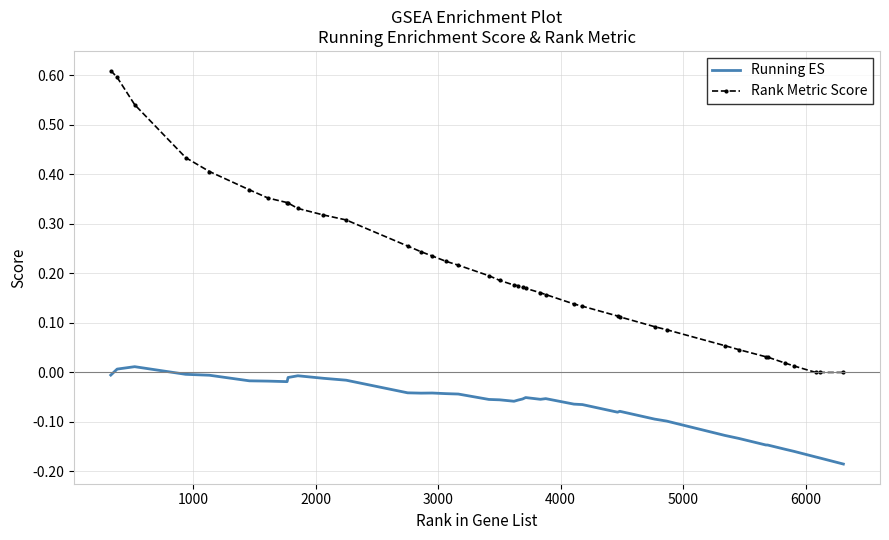

Rank the series by their maximum value, from lowest to highest.

Running ES, Rank Metric Score